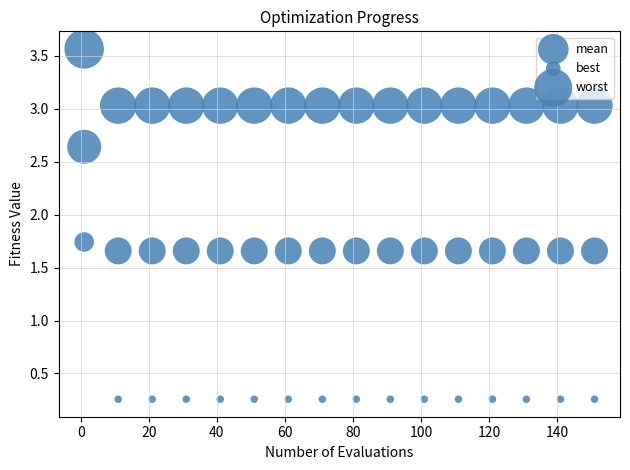

Count the number of points in this scatter plot.

48